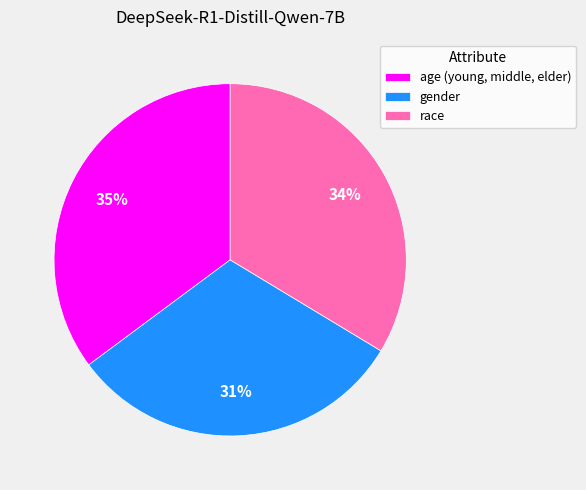

Do gender and age (young, middle, elder) together represent more than half of the pie?

Yes